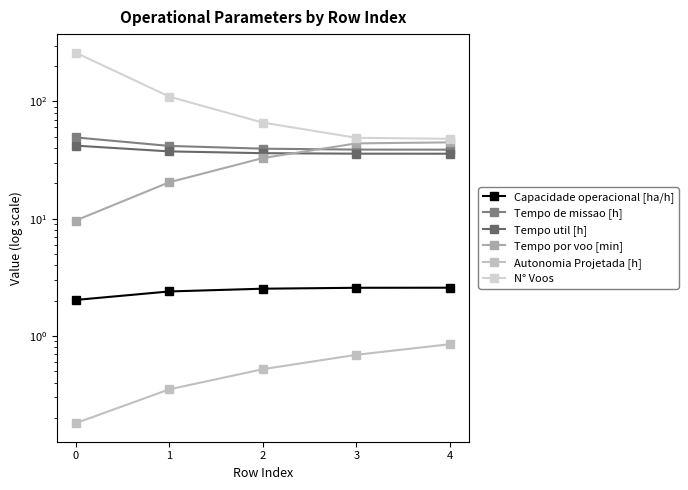

Count the Autonomia Projetada [h] values in the range 0 to 1.

5